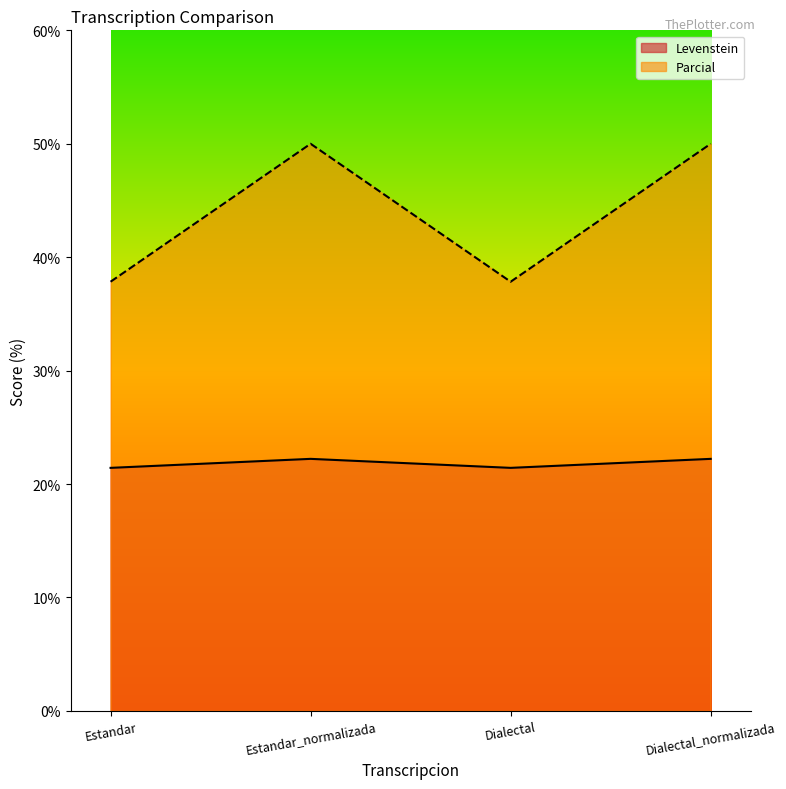

Which series changed the most between Dialectal and Dialectal_normalizada?

Parcial